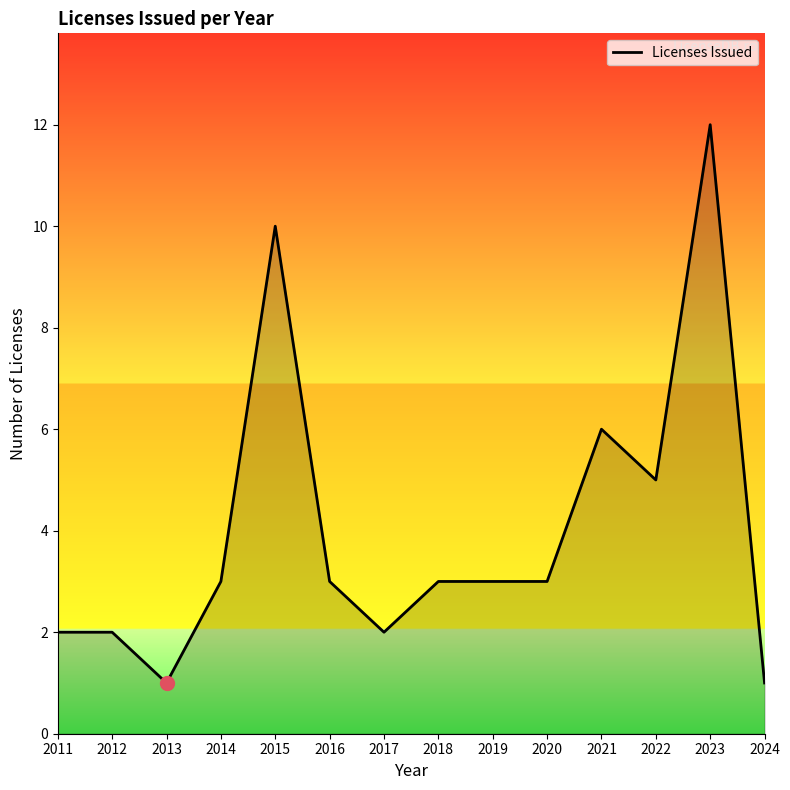

Between 2013 and 2022, which is larger?

2022